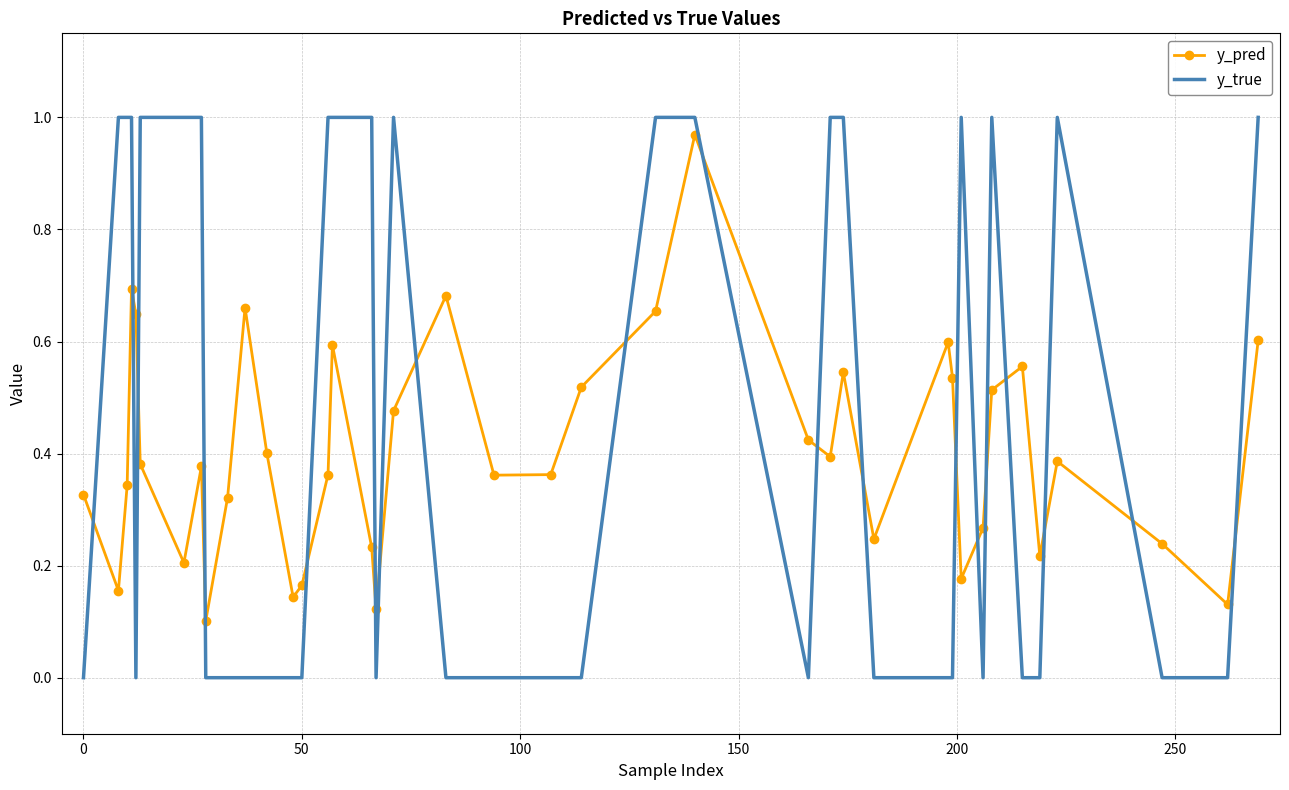

How many intersections are there between y_pred and y_true?

19